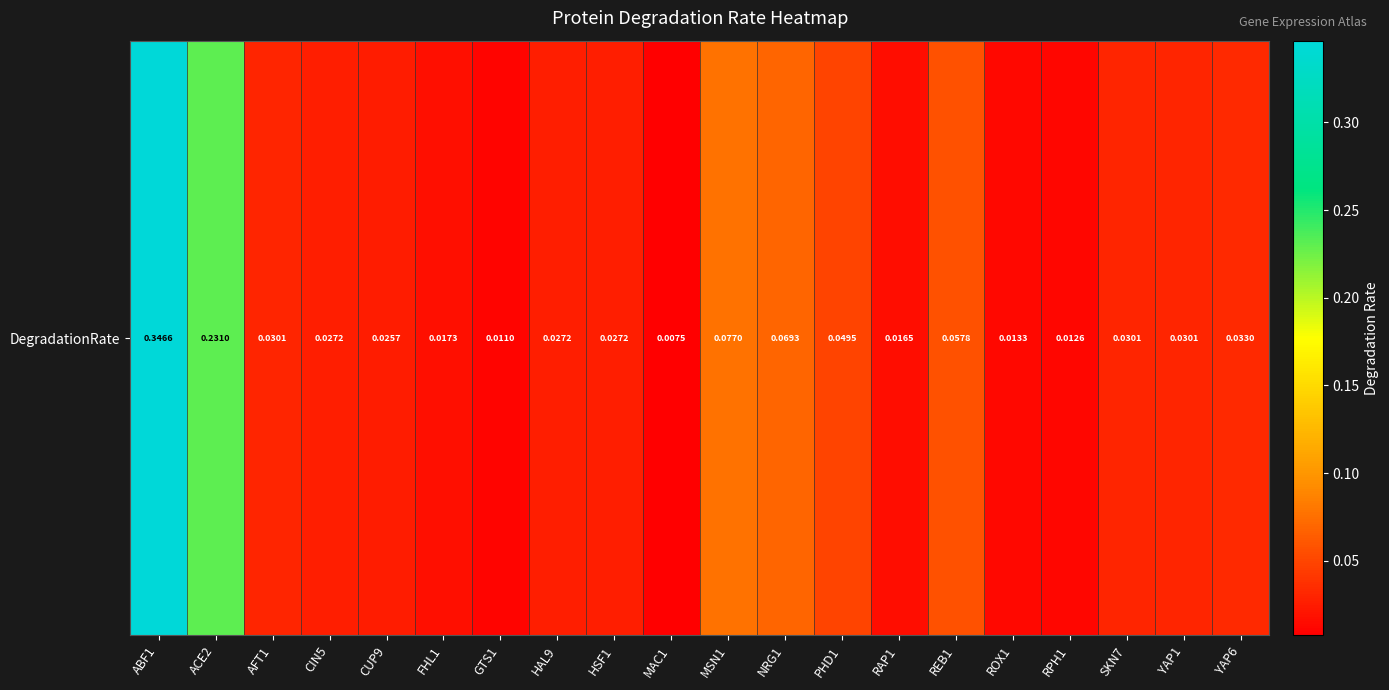

Between AFT1 and ROX1, which is larger?

AFT1